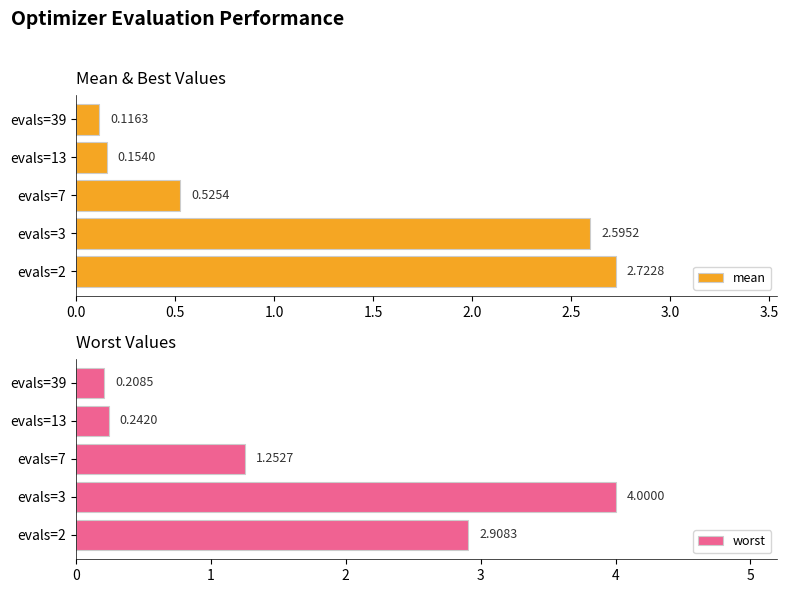

What is the minimum value shown in the chart?

0.1